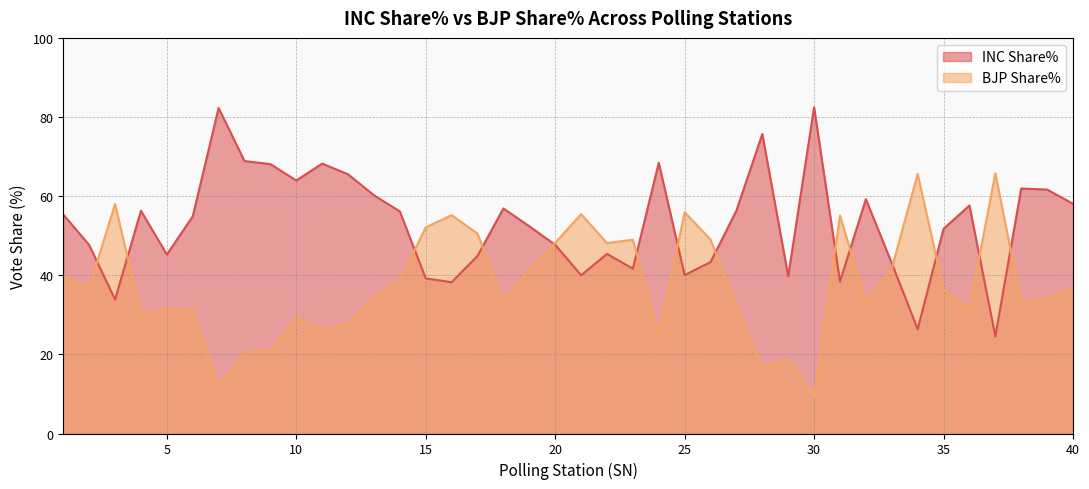

What are all the series names shown in the legend?

INC Share%, BJP Share%